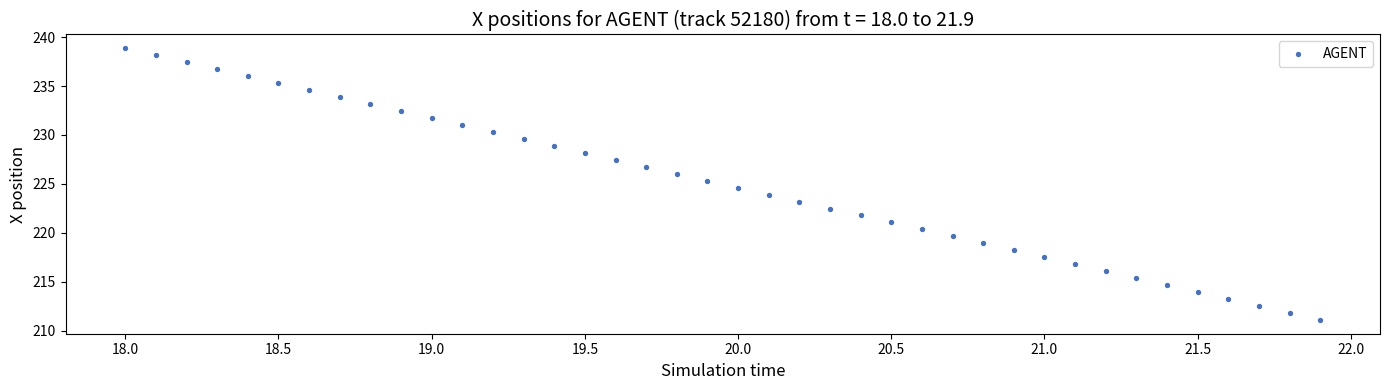

What is the range of X values (max minus min)?

3.9